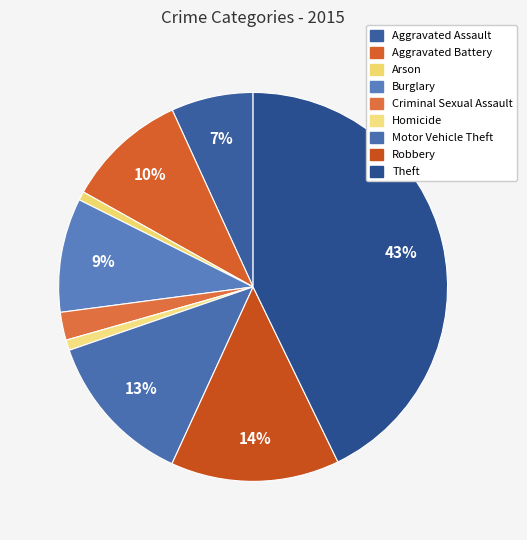

What percentage do Aggravated Assault and Aggravated Battery together represent?

16.9%